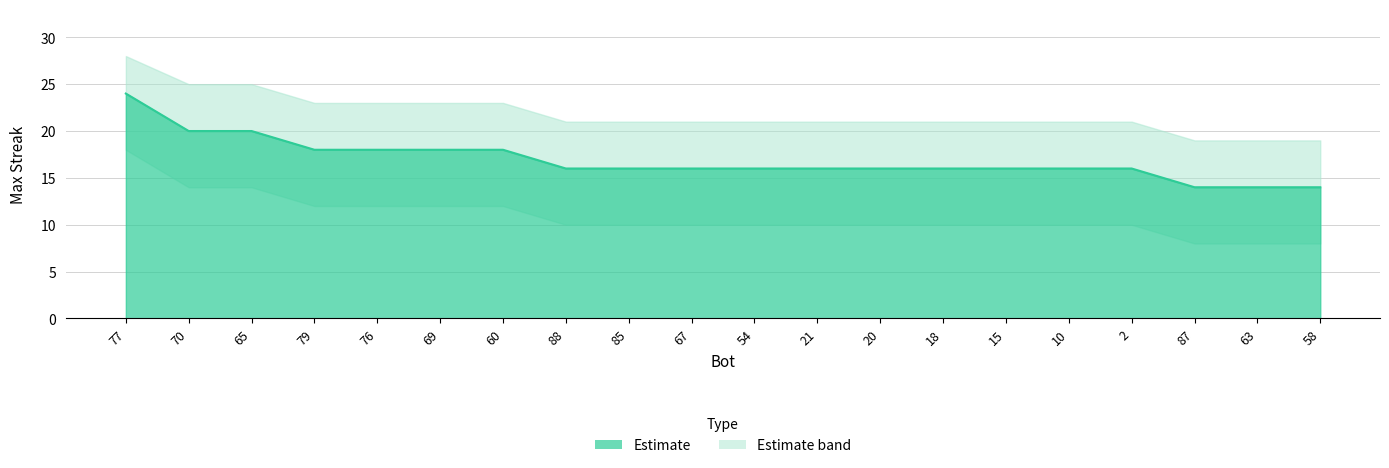

At which category does the chart reach its minimum across all series?

87